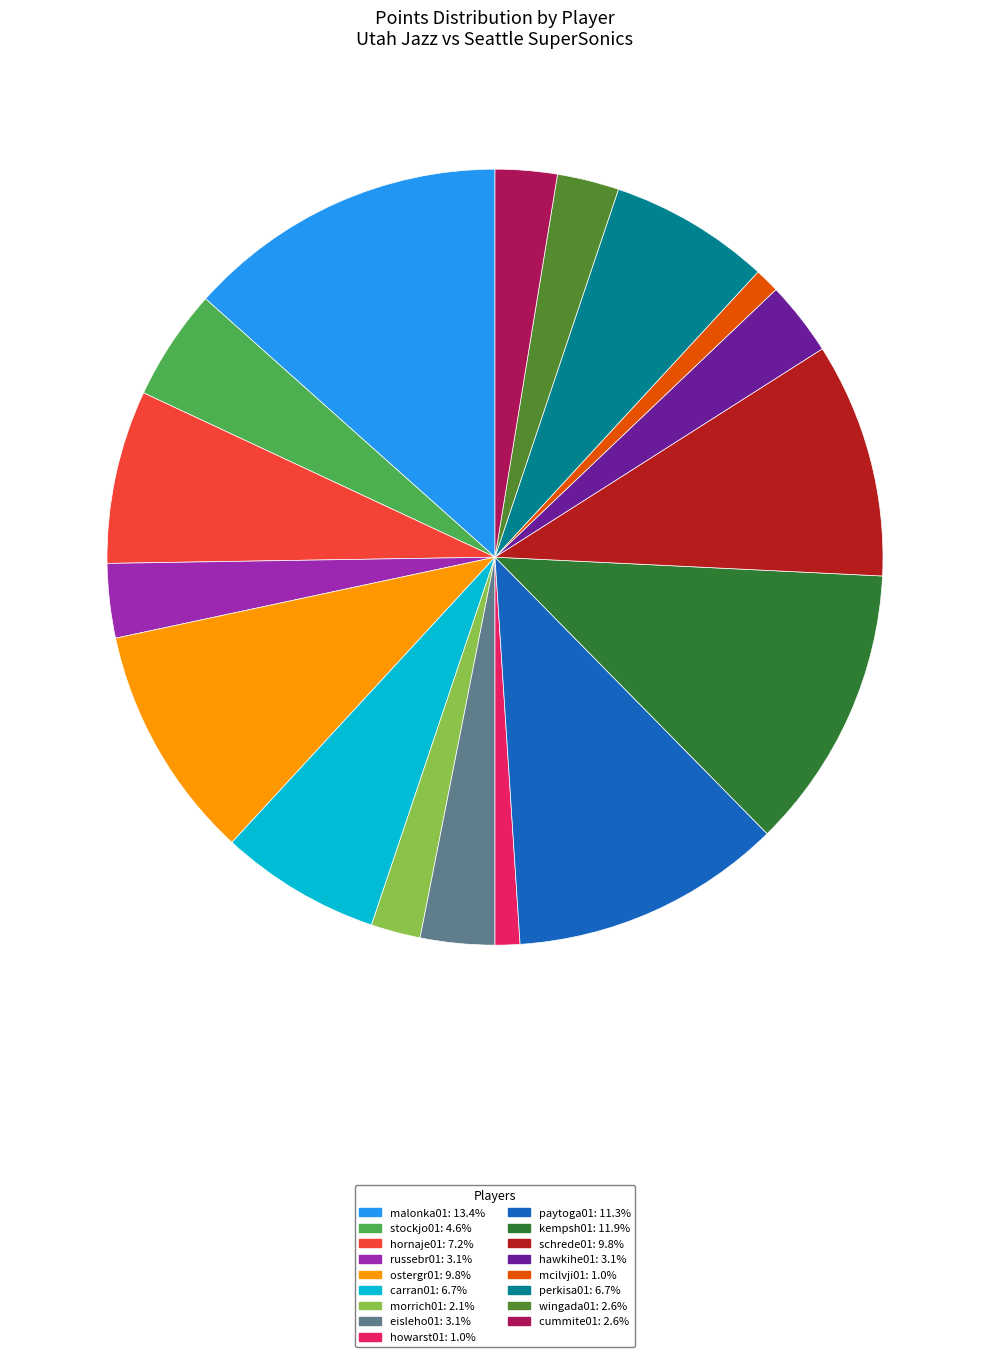

Approximately how many times larger is the value at paytoga01: 11.3% compared to hornaje01: 7.2%?

1.6